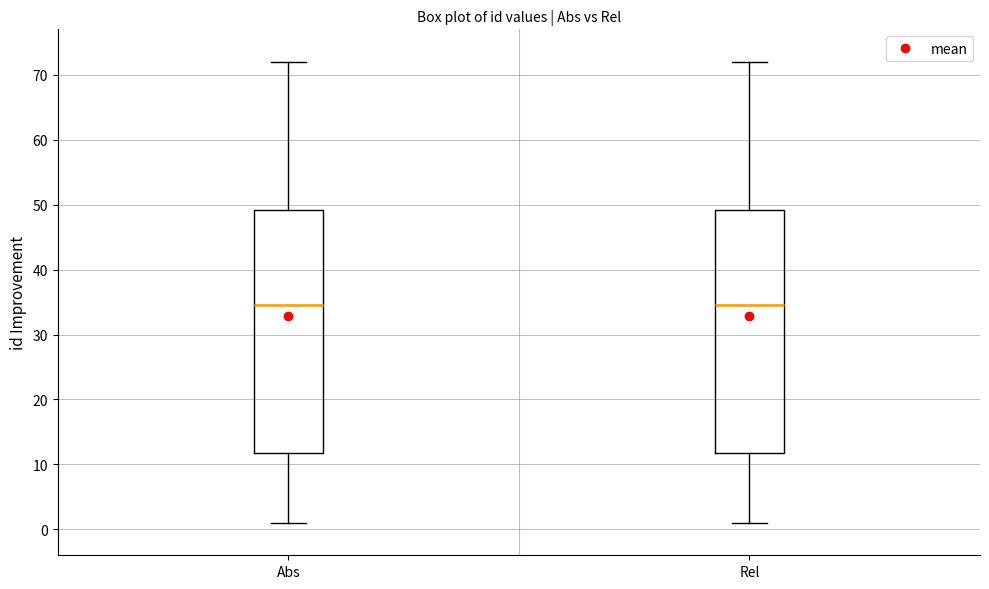

Reading left to right, transcribe this box plot: for each box, give where its median line is, the range the box spans, and where its two whiskers end, as read against the y-axis. The values are not printed on the chart, so give them approximately, as read against the axis.

Abs: median 35, box 12 to 49, whiskers 1 to 72
Rel: median 35, box 12 to 49, whiskers 1 to 72